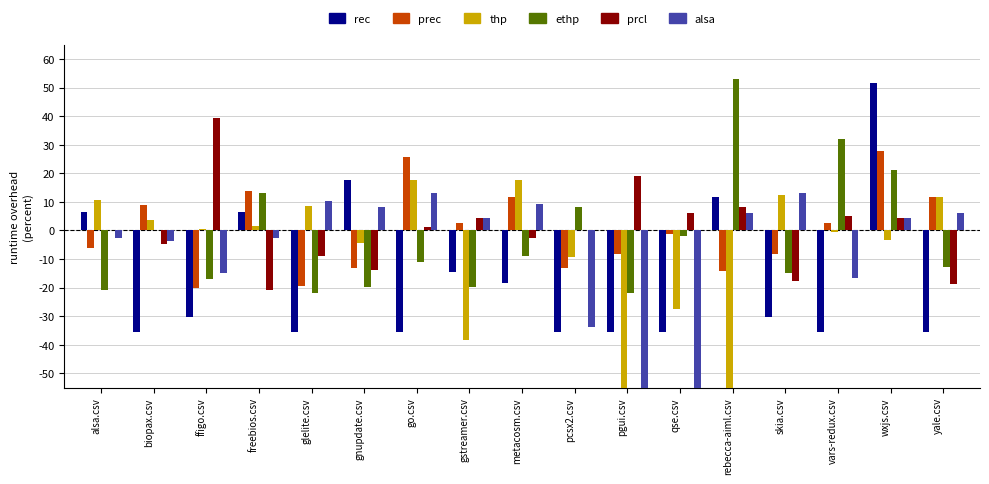

Are the bars grouped side by side (vs. stacked)?

Yes